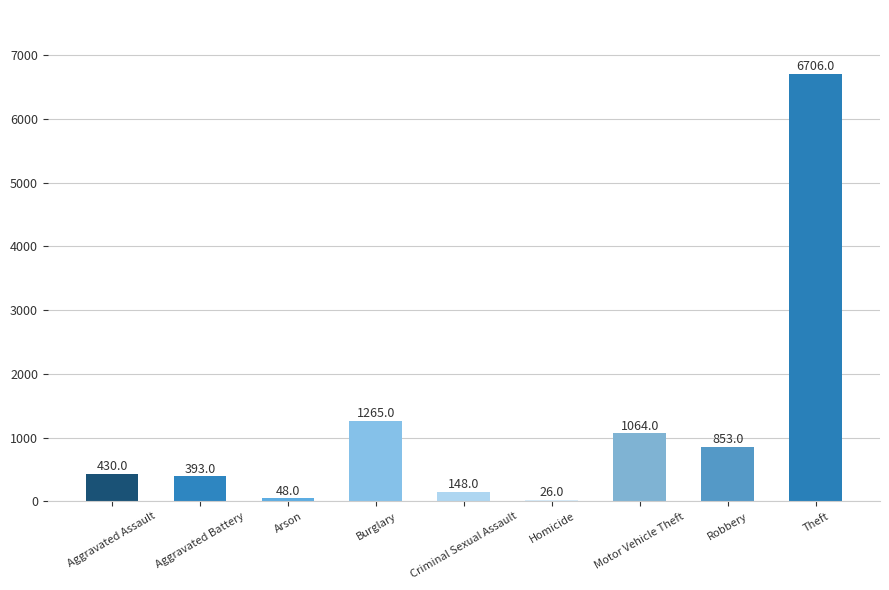

Where is the data nearest to the value 3366?

Burglary